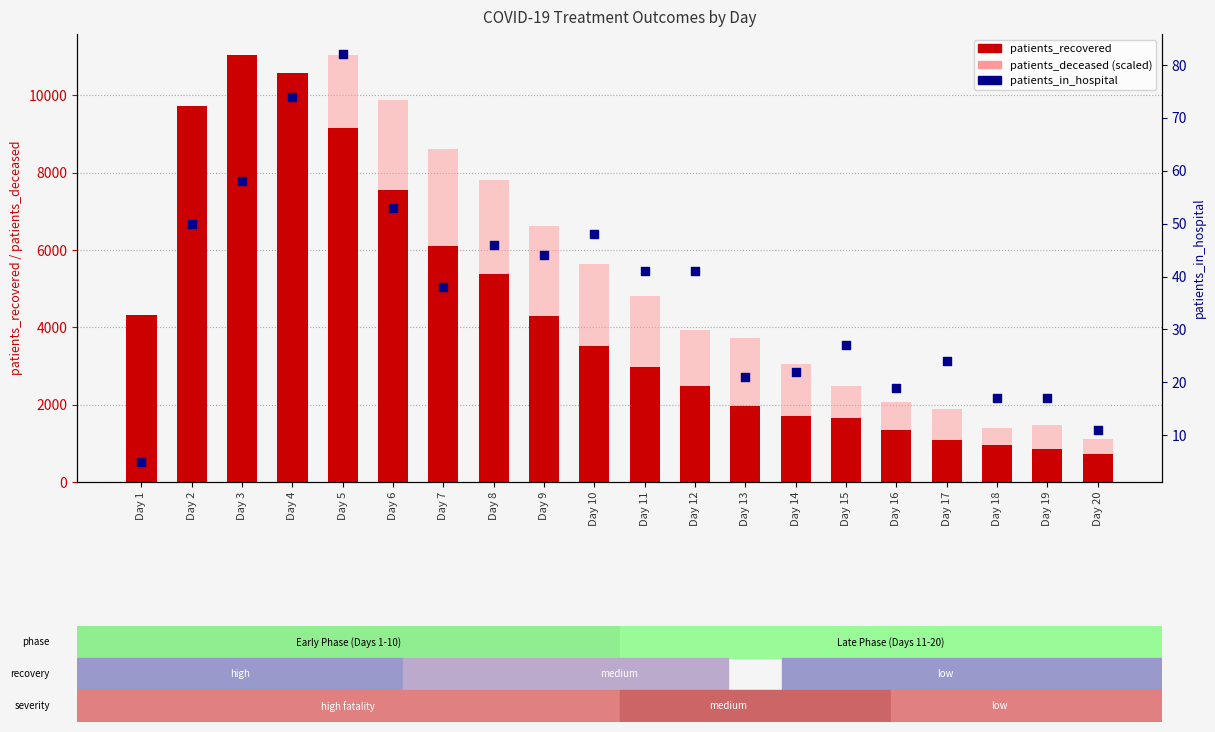

What is the total value across all series at Day 7?

14749.6